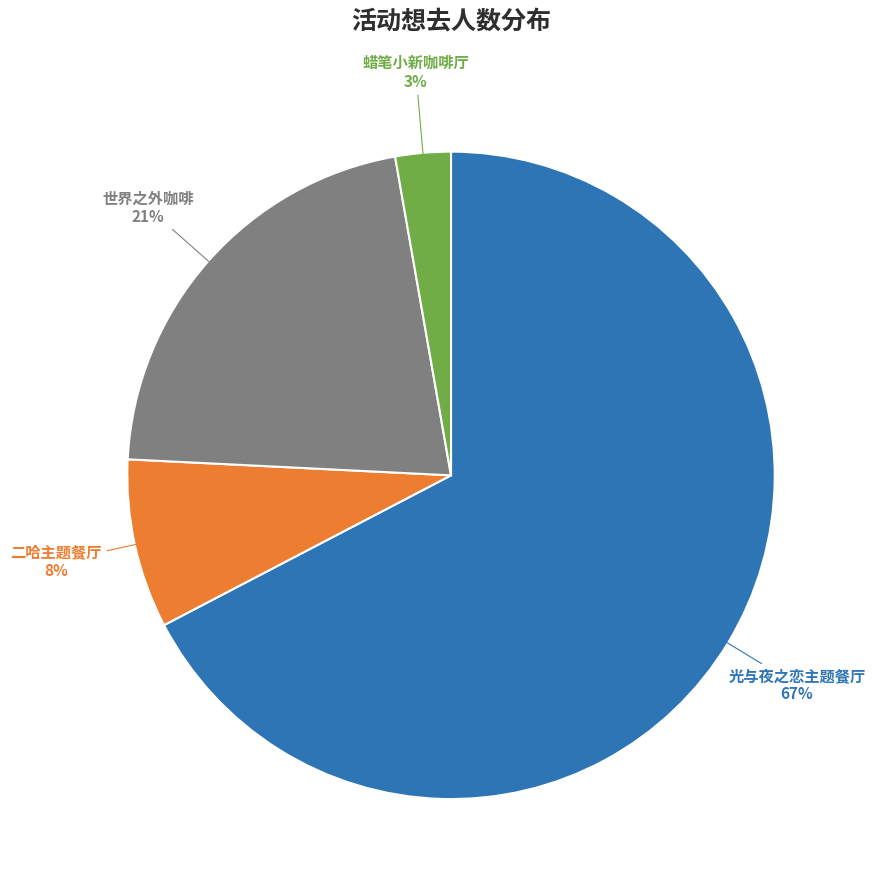

What is the largest slice in the pie chart?

光与夜之恋主题餐厅